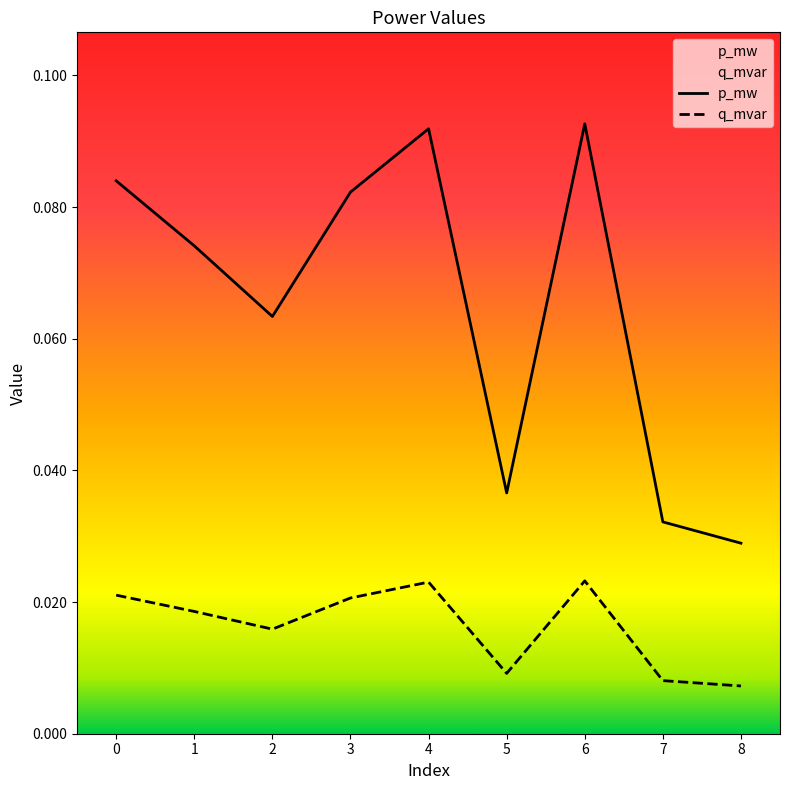

Rank the series by their average value, from lowest to highest.

q_mvar, p_mw